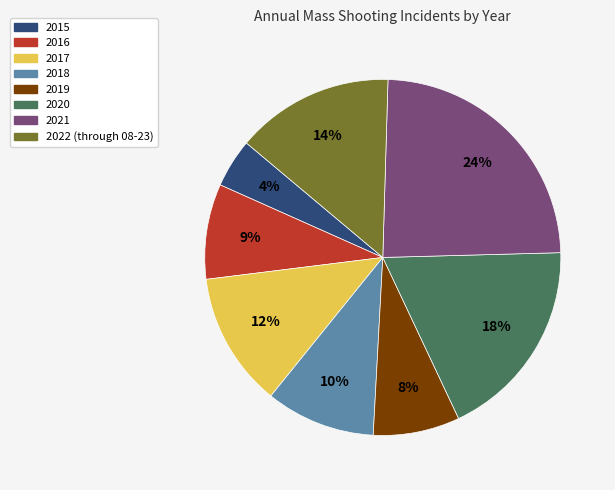

What is the smallest slice in the pie chart?

2015